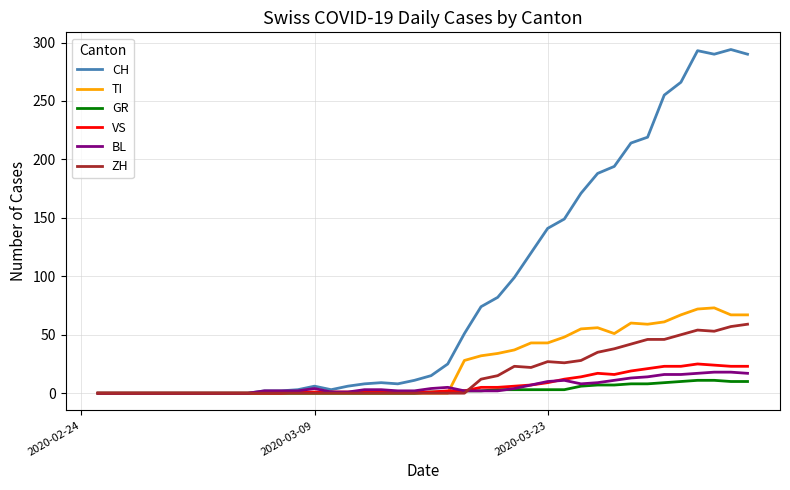

What is the highest value of the VS series?

25